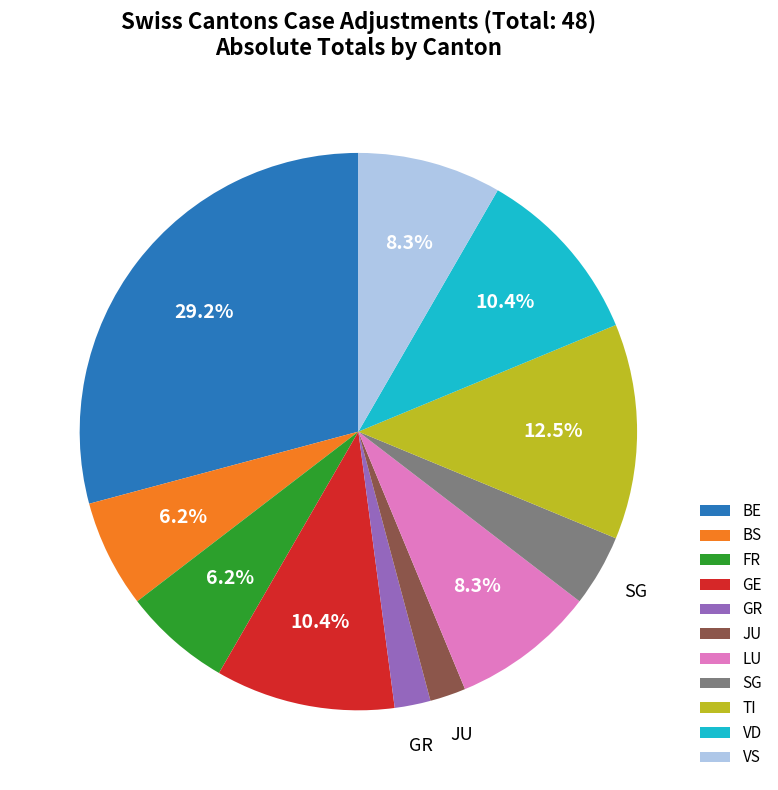

Approximately how many times larger is the value at TI compared to JU?

6.0